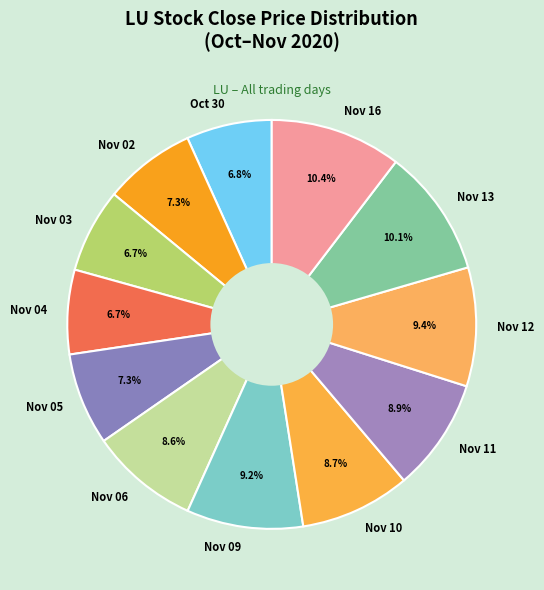

What portion of the pie excludes Nov 12?

90.6%